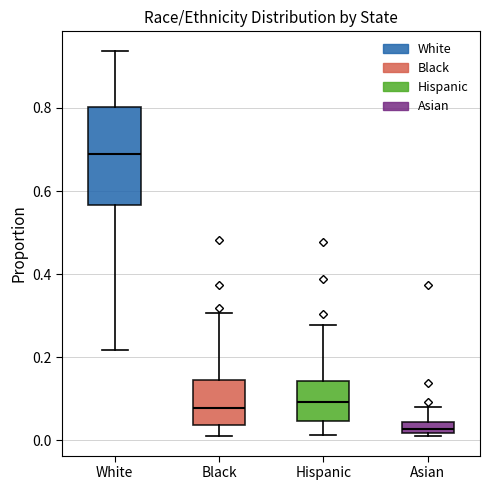

Which box's median line is the highest?

White